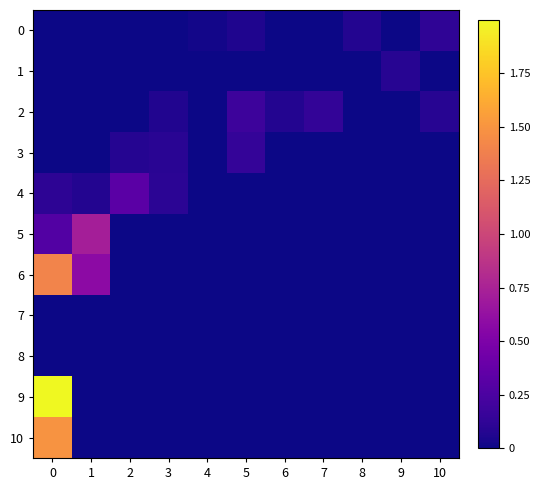

Count the number of categories in the chart.

11